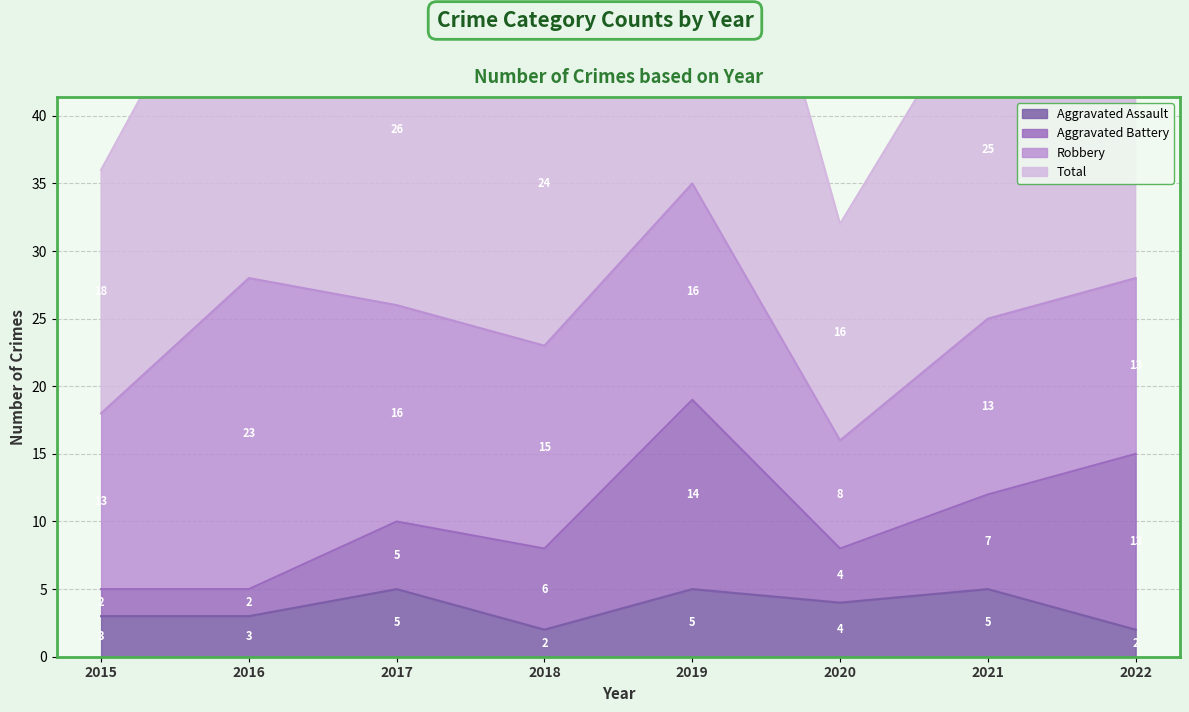

At how many categories does at least one series exceed 52?

3